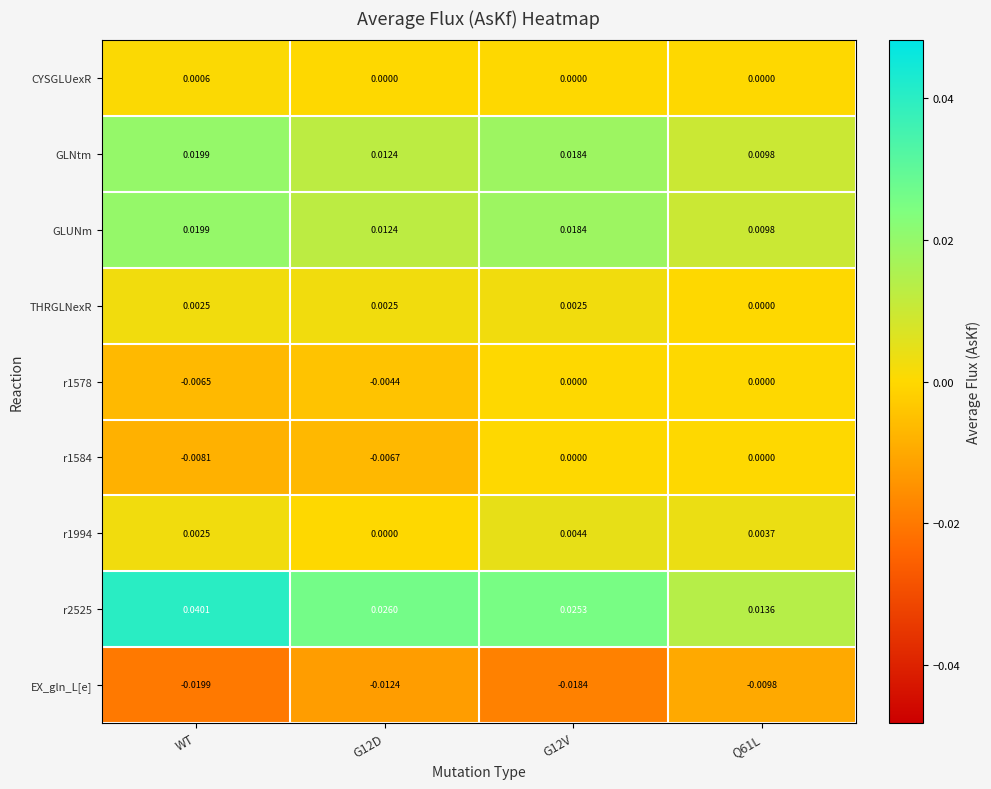

Between G12V and Q61L, which series saw the biggest shift?

r2525